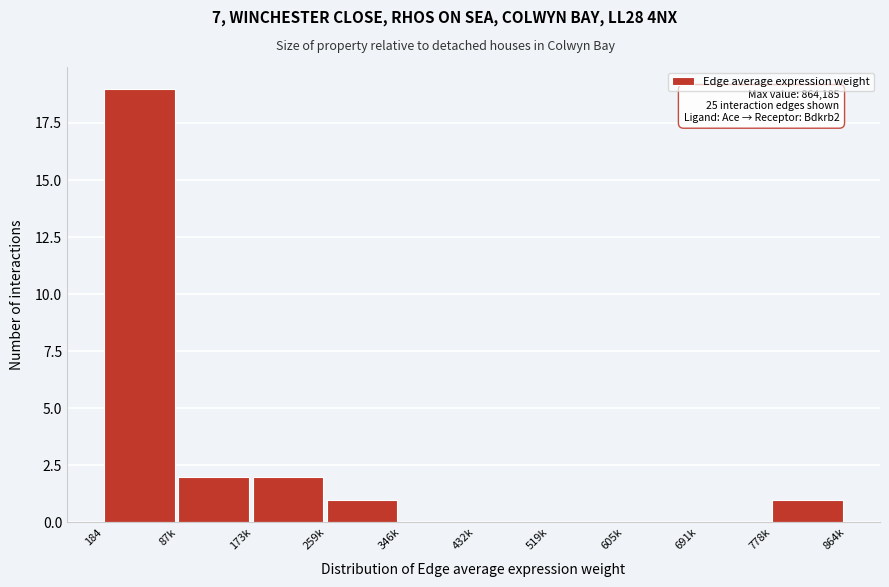

Reading left to right, transcribe all the data shown in this chart.

184=19	87k=2	173k=2	259k=1	346k=0	432k=0	519k=0	605k=0	691k=0	778k=1